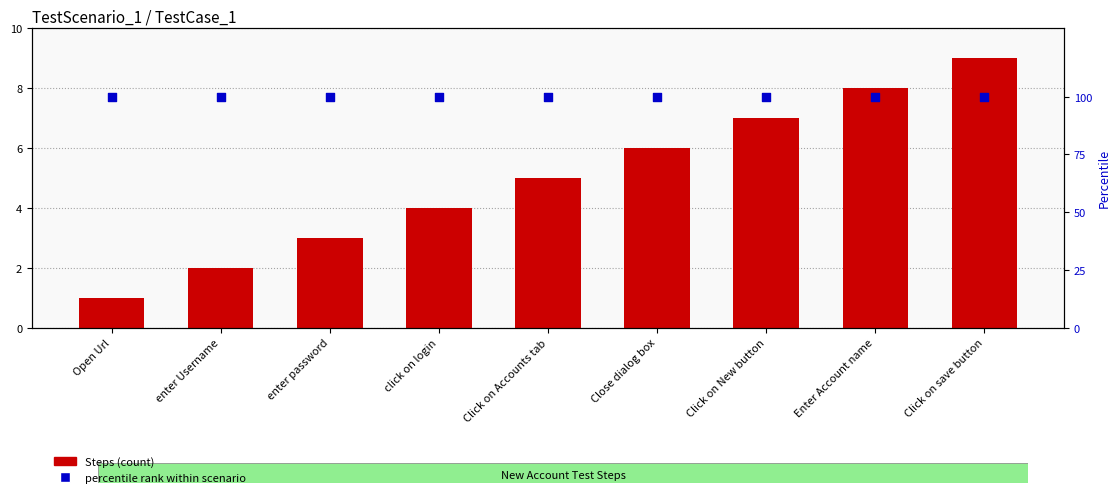

Which series has the largest total across all categories?

percentile rank within scenario